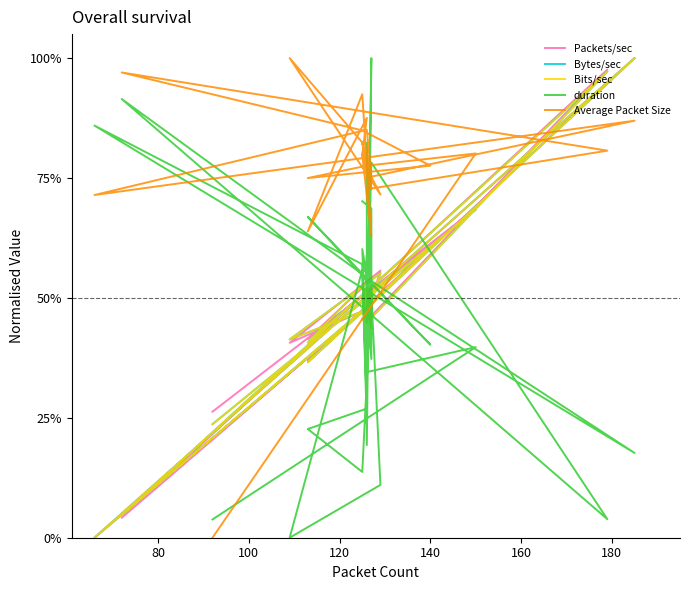

What is the difference between the Bytes/sec values at 100 and 160?

5.3